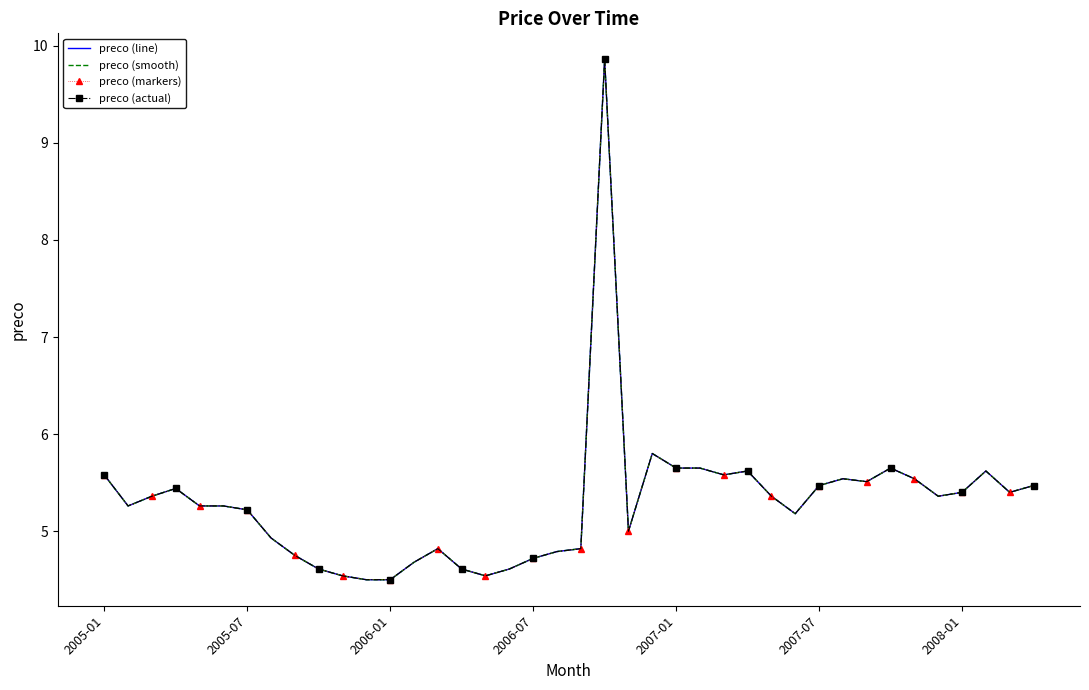

Which series has the largest range (max minus min)?

preco (line)